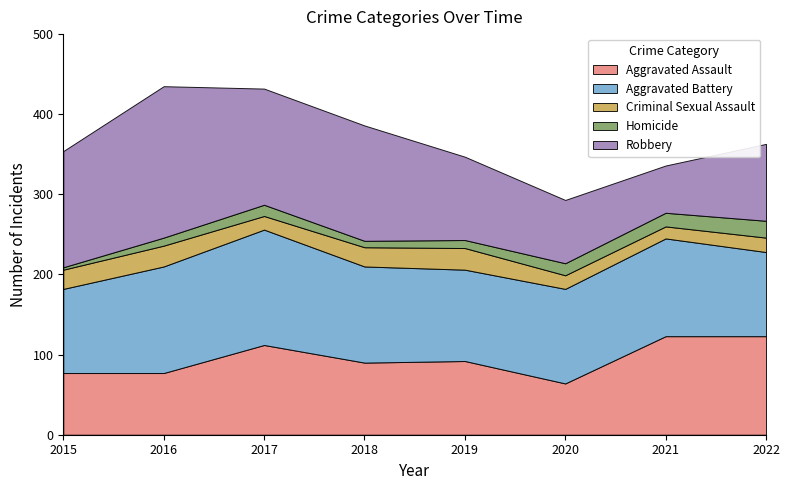

Reading right to left, transcribe all the data shown in this chart.

Aggravated Assault: 123	123	64	92	90	112	77	77
Aggravated Battery: 105	122	118	114	120	144	133	105
Criminal Sexual Assault: 18	15	17	27	24	17	26	24
Homicide: 21	17	15	10	8	14	10	3
Robbery: 96	59	79	104	144	145	189	145